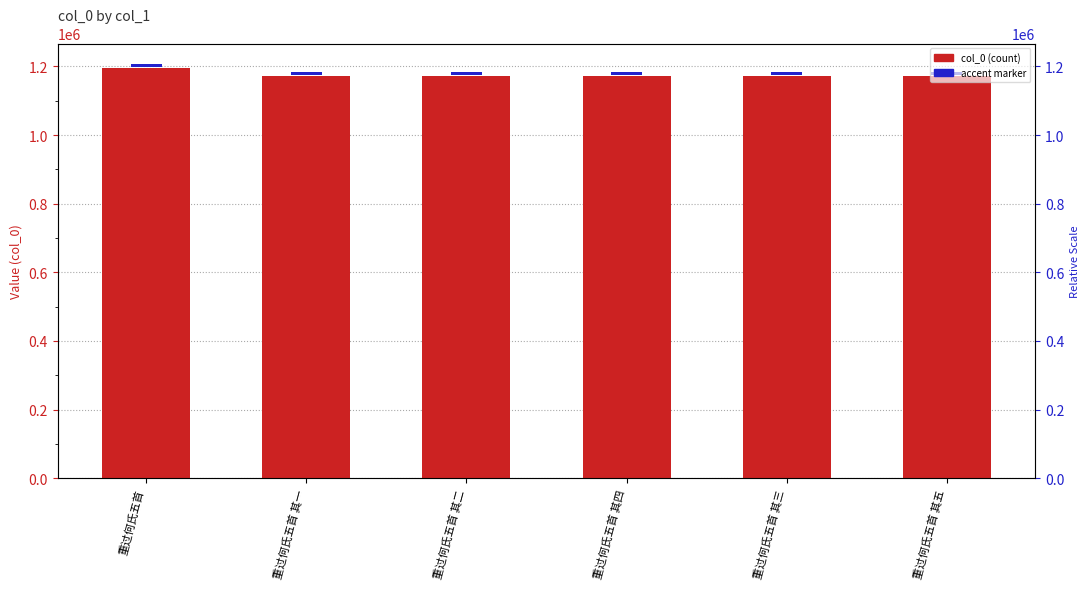

What position from the left is 重过何氏五首?

1